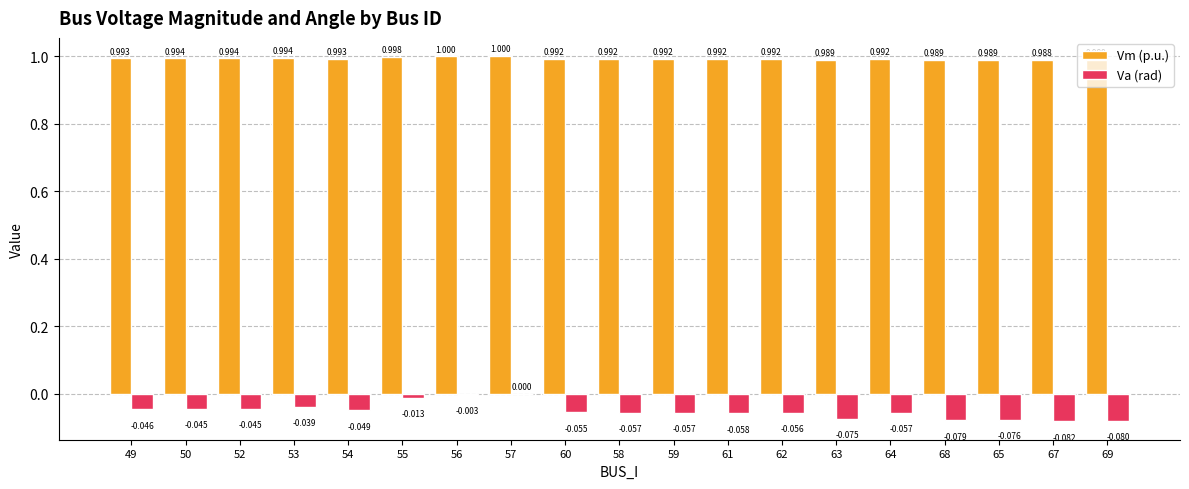

Which series changed the most between 52 and 57?

Va (rad)